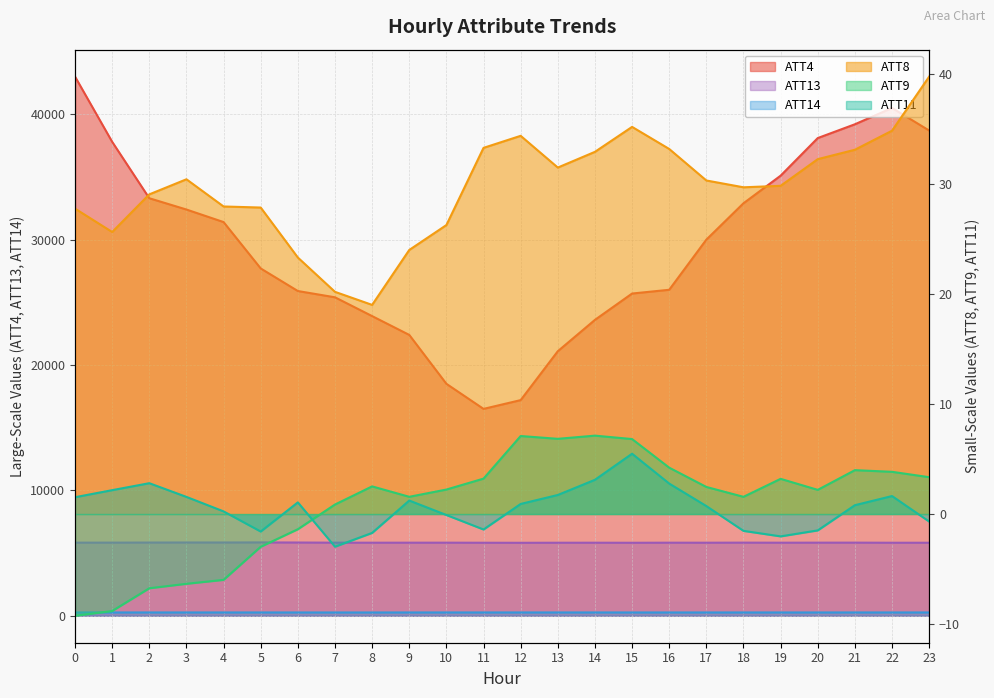

Where is ATT14 nearest to the value 263?

8